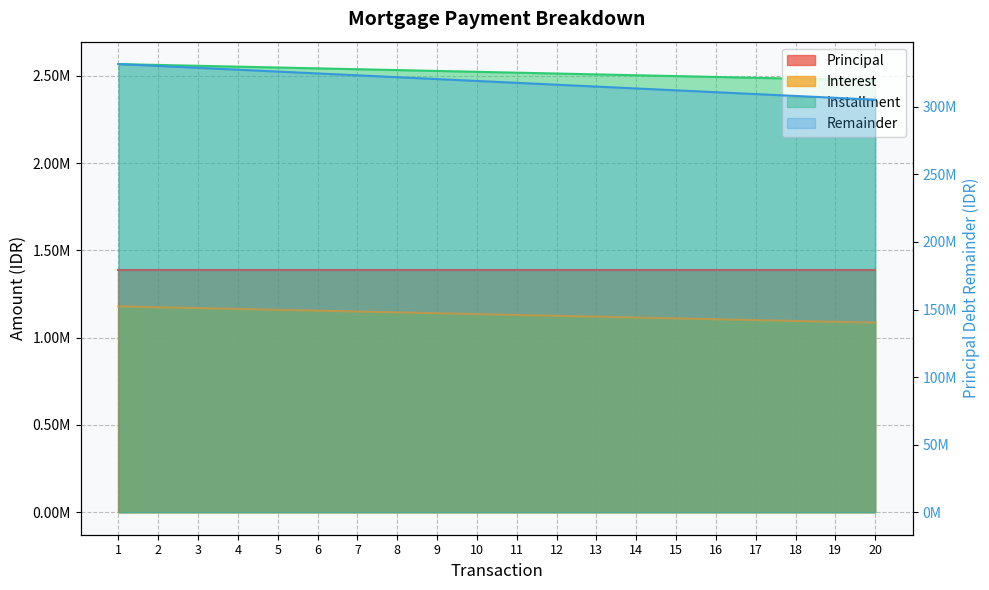

Which series has the largest total across all categories?

Remainder